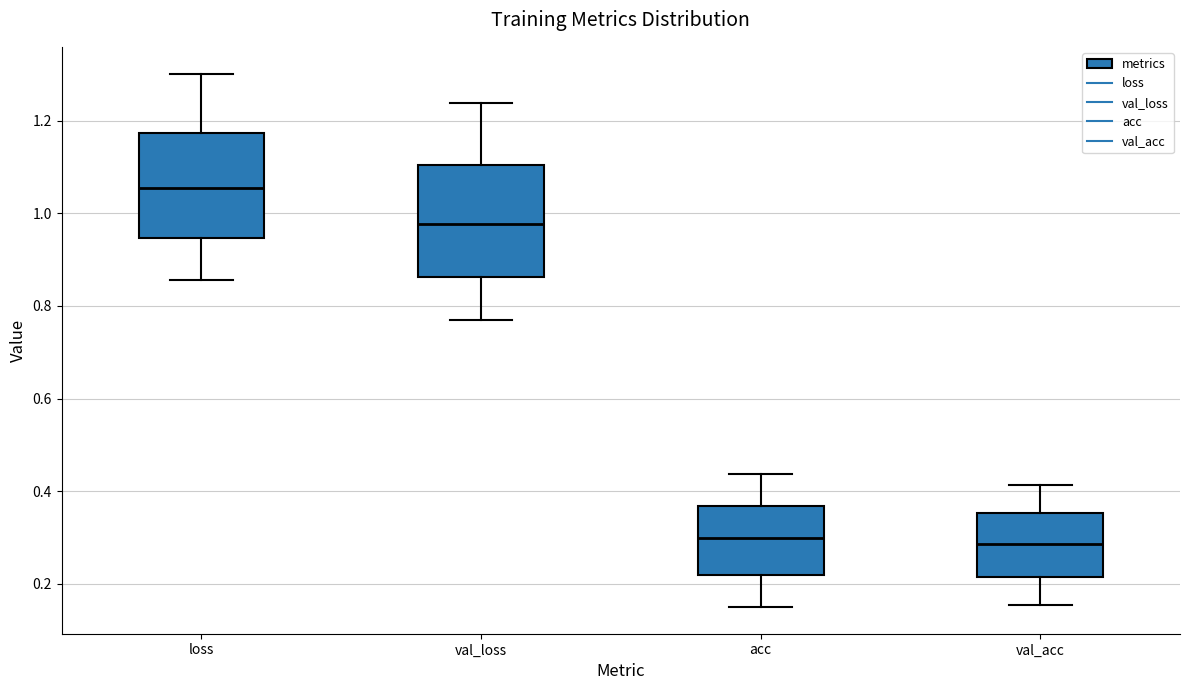

Where is the lower edge of the box for loss on the y-axis? The values are not printed on the chart, so give them approximately, as read against the axis.

0.94